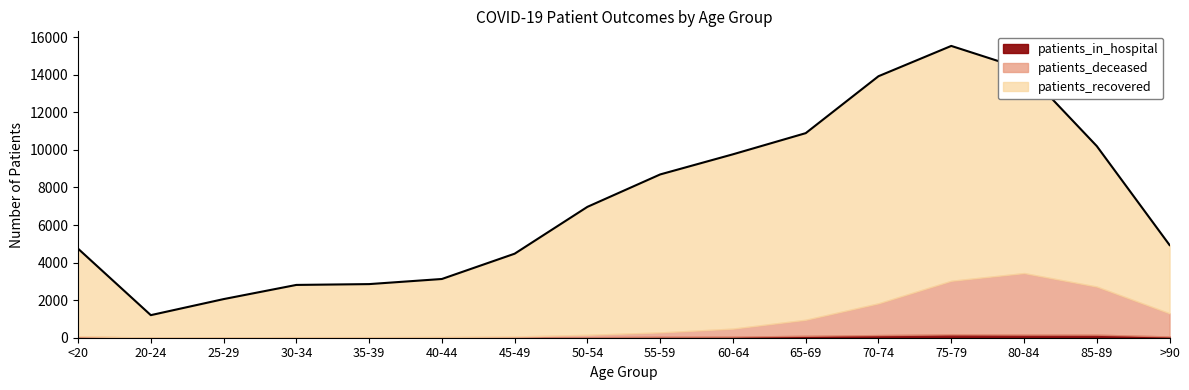

How many times do patients_in_hospital and patients_deceased cross each other?

3